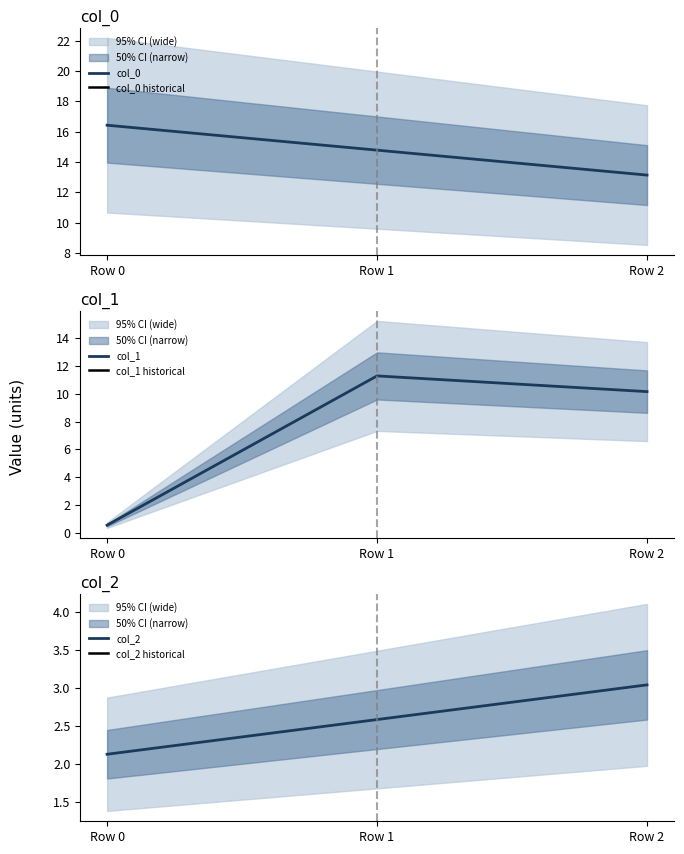

True or false: col_1 has a value of 0.6 at Row 0.

True